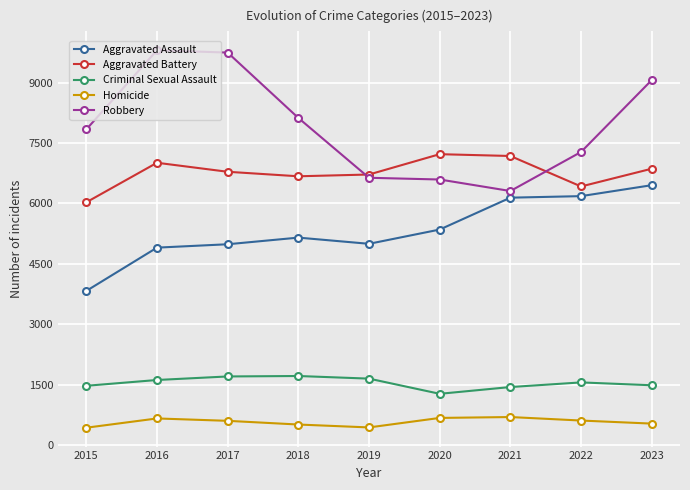

Does the chart have visible grid lines?

Yes